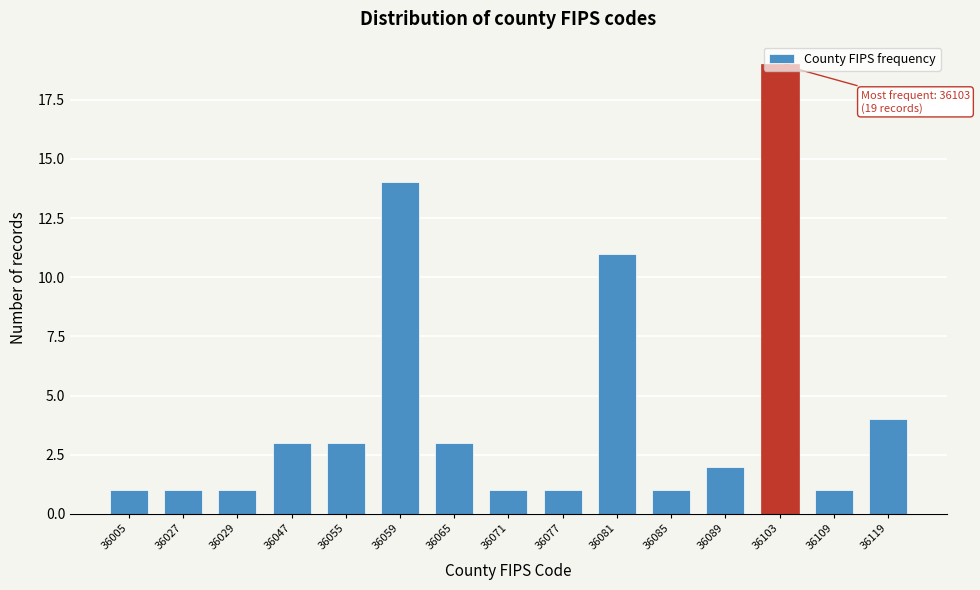

What is the value of the 6th bar from the left?

14